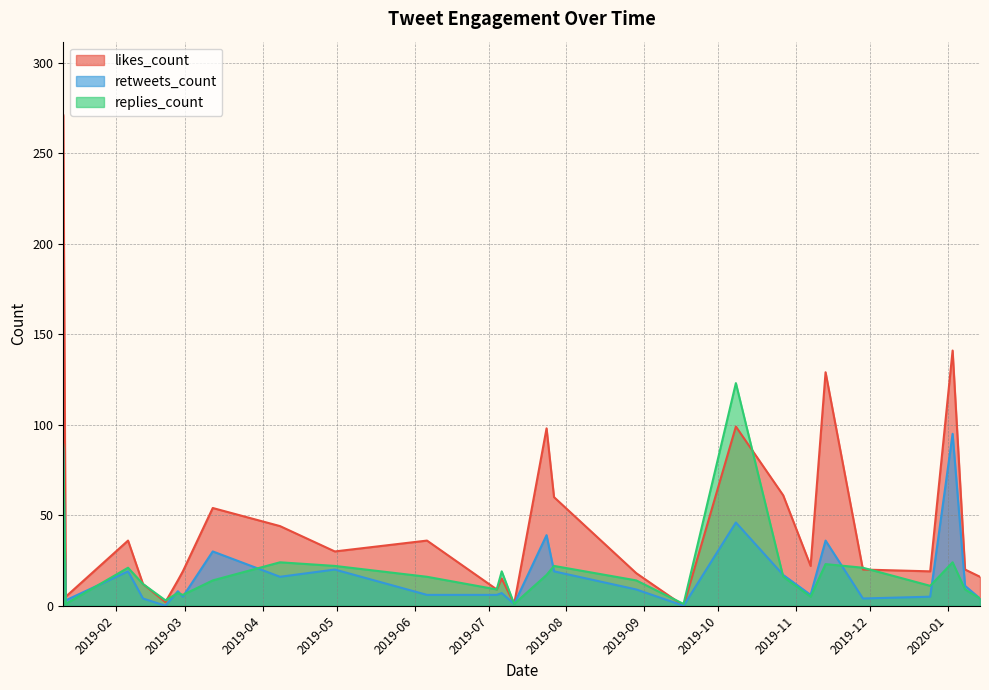

True or false: retweets_count and likes_count intersect in this chart.

False